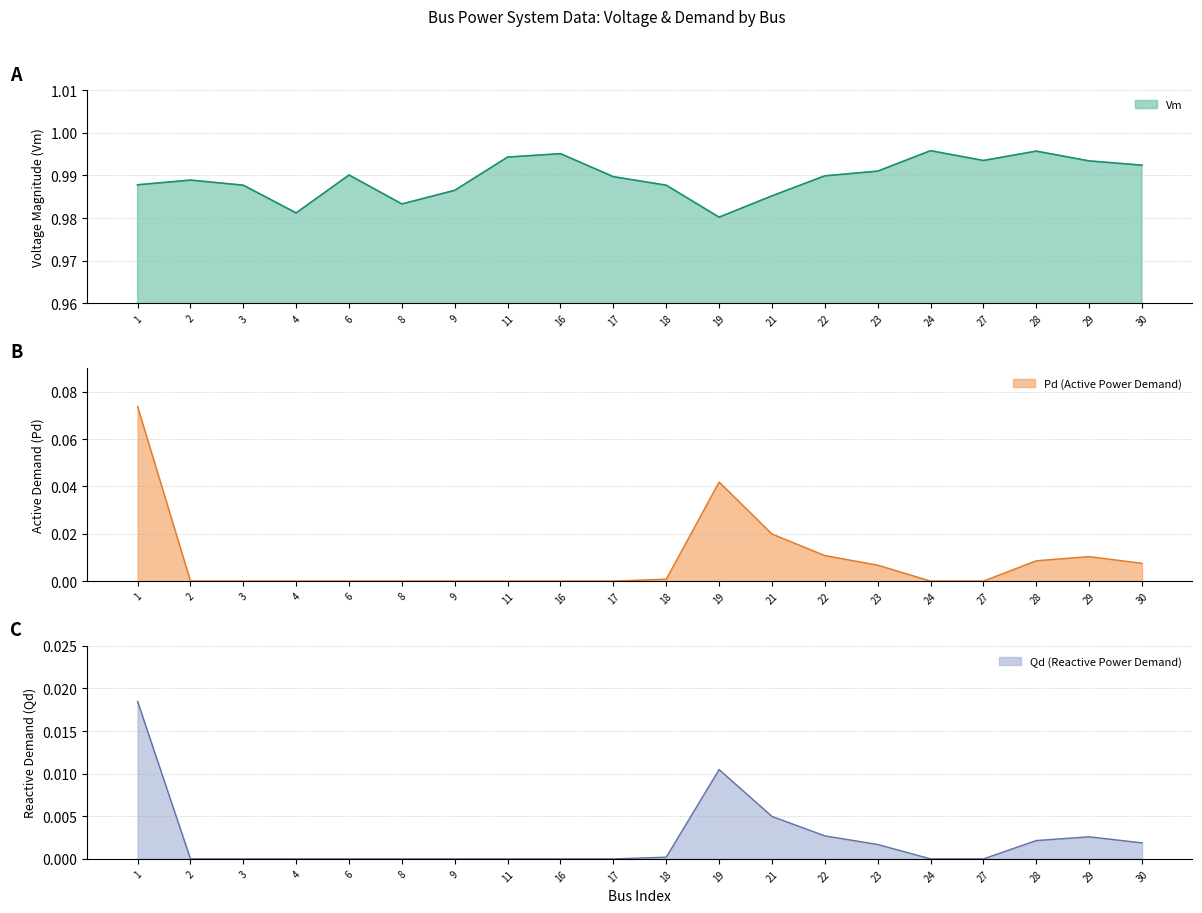

At how many categories does at least one series exceed 0?

20